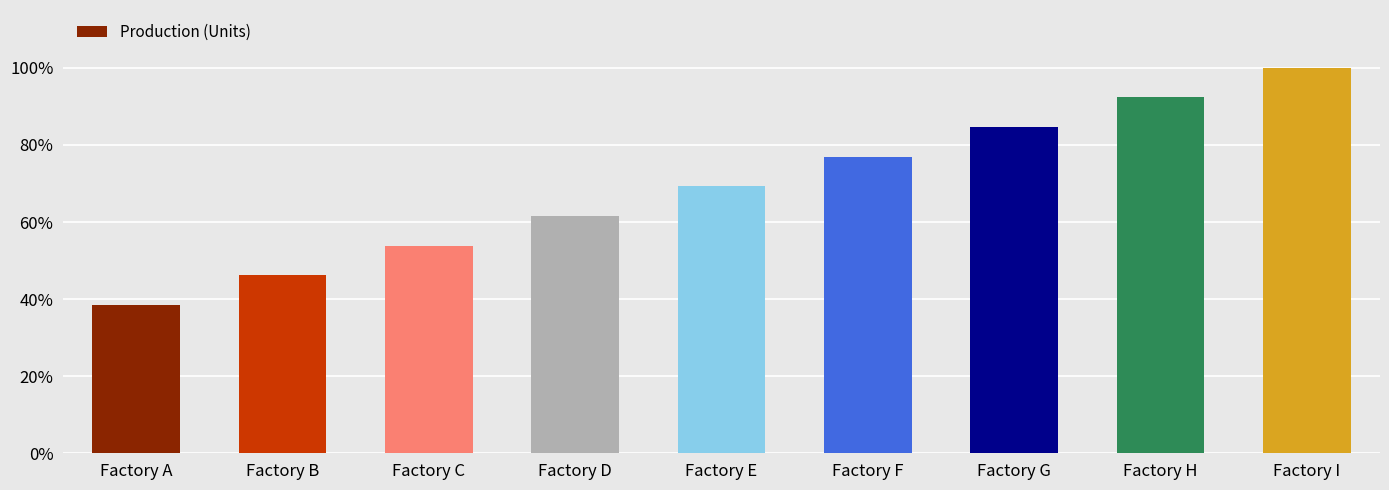

What is the greatest value displayed?

260